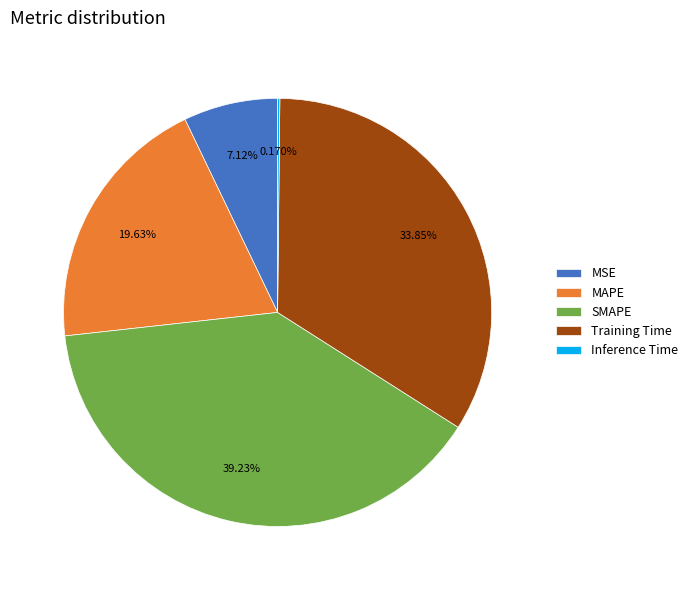

To the nearest percent, what is the difference between the SMAPE and Training Time slice percentages?

5%